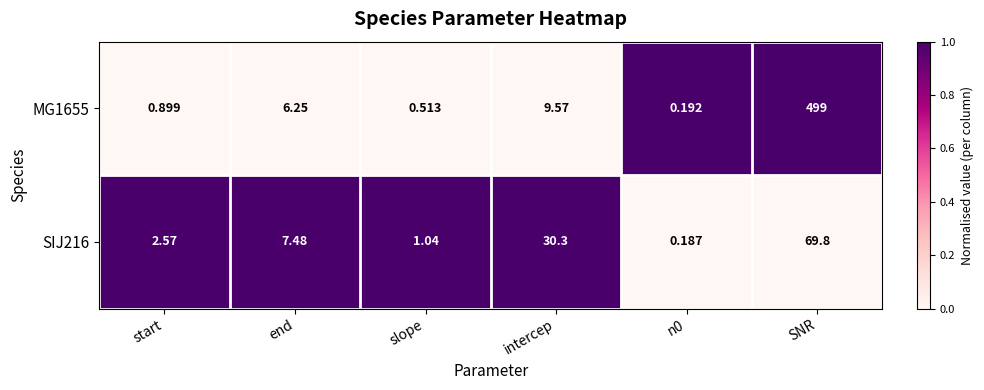

Rank the series by their average value, from lowest to highest.

SIJ216, MG1655